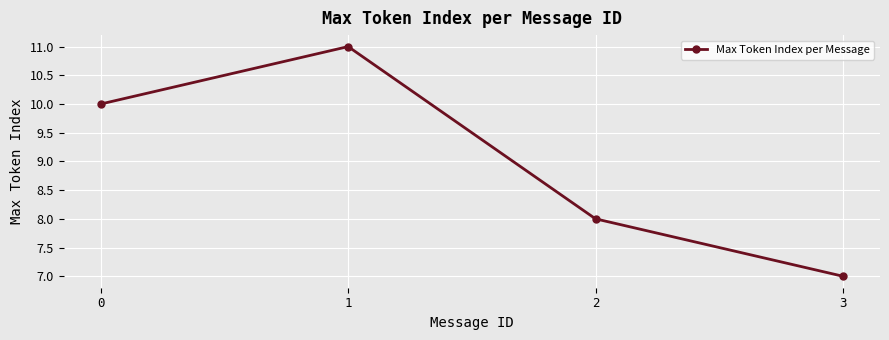

How many interior local peaks (higher than both neighbors) does the data have?

1